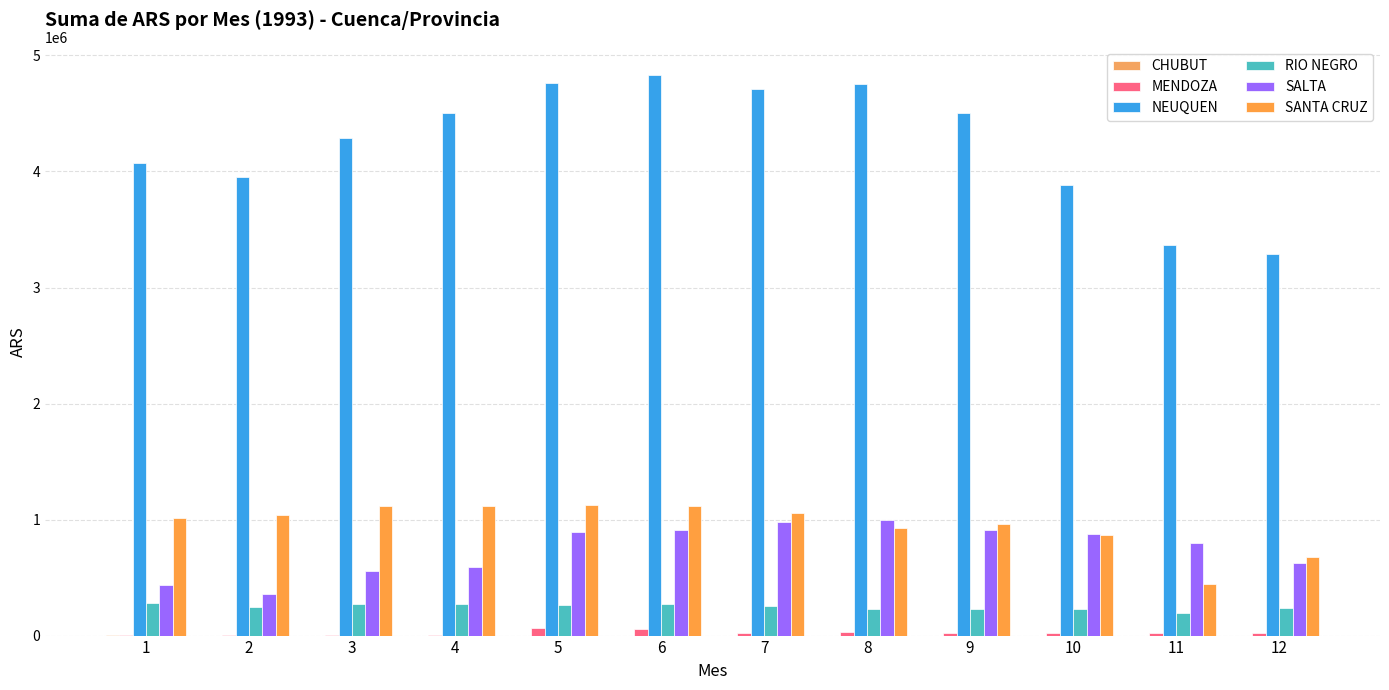

How many groups of bars are there?

12